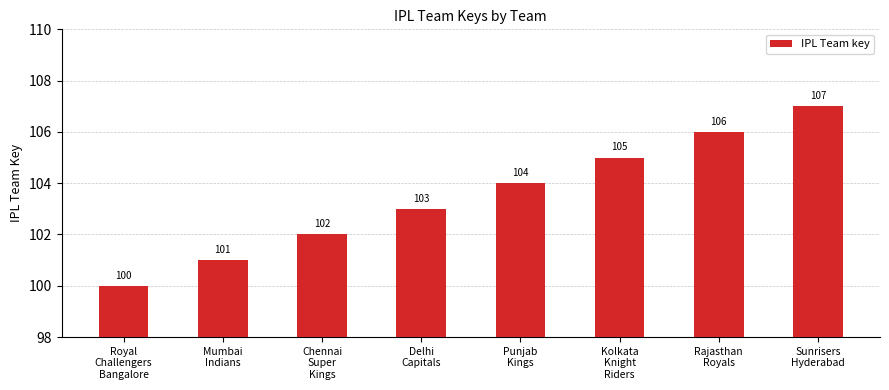

Reading left to right, what are all the values shown in this chart?

100	101	102	103	104	105	106	107